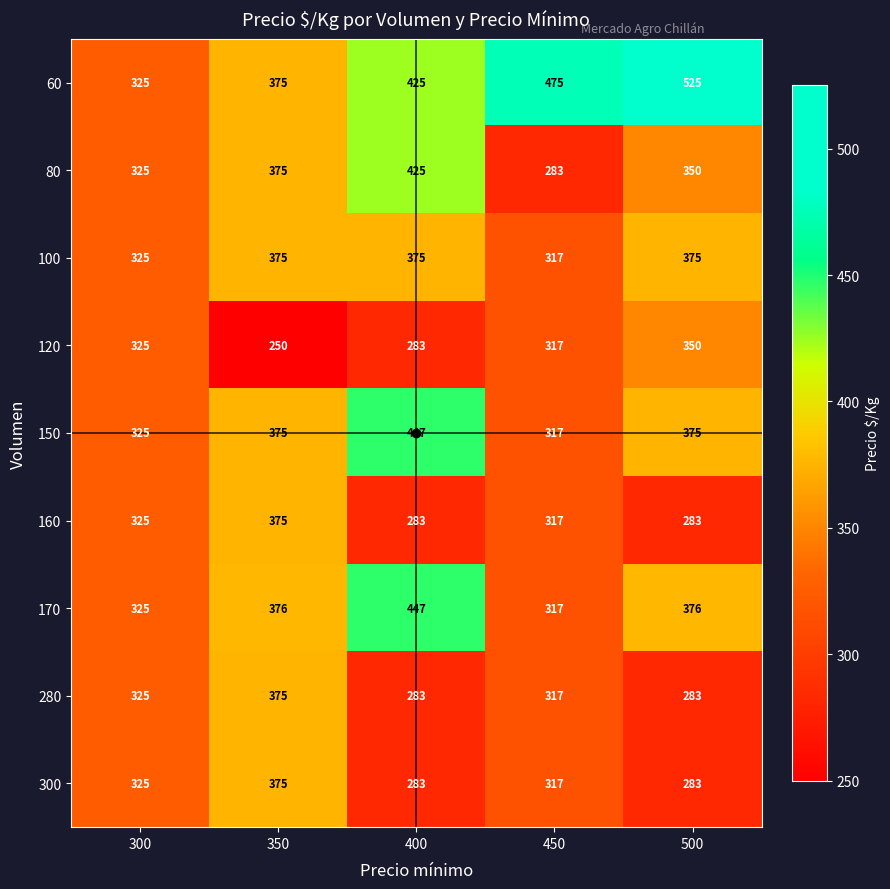

Which series changed the most between 300 and 350?

120